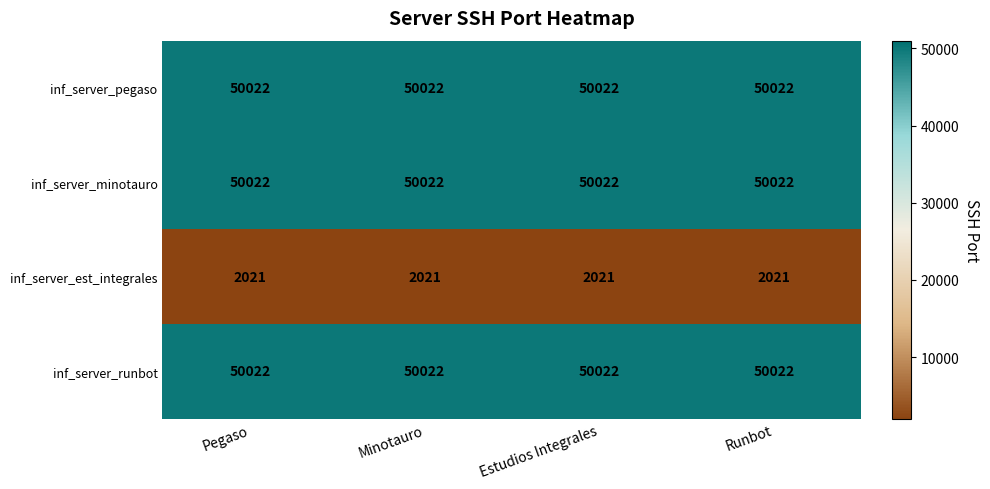

Read the inf_server_est_integrales value at Estudios Integrales.

2021